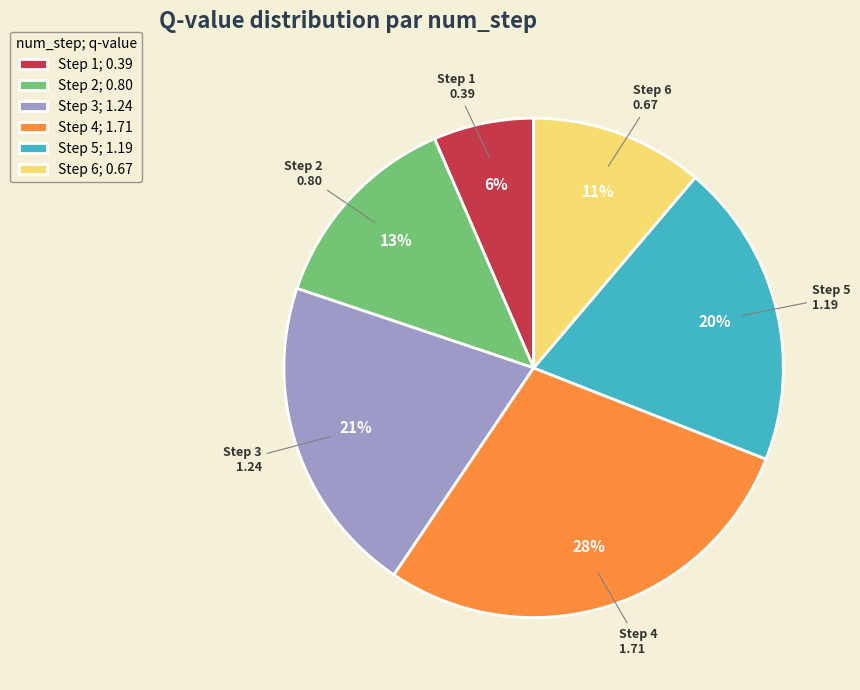

Which has a higher value, Step 1; 0.39 or Step 2; 0.80?

Step 2; 0.80